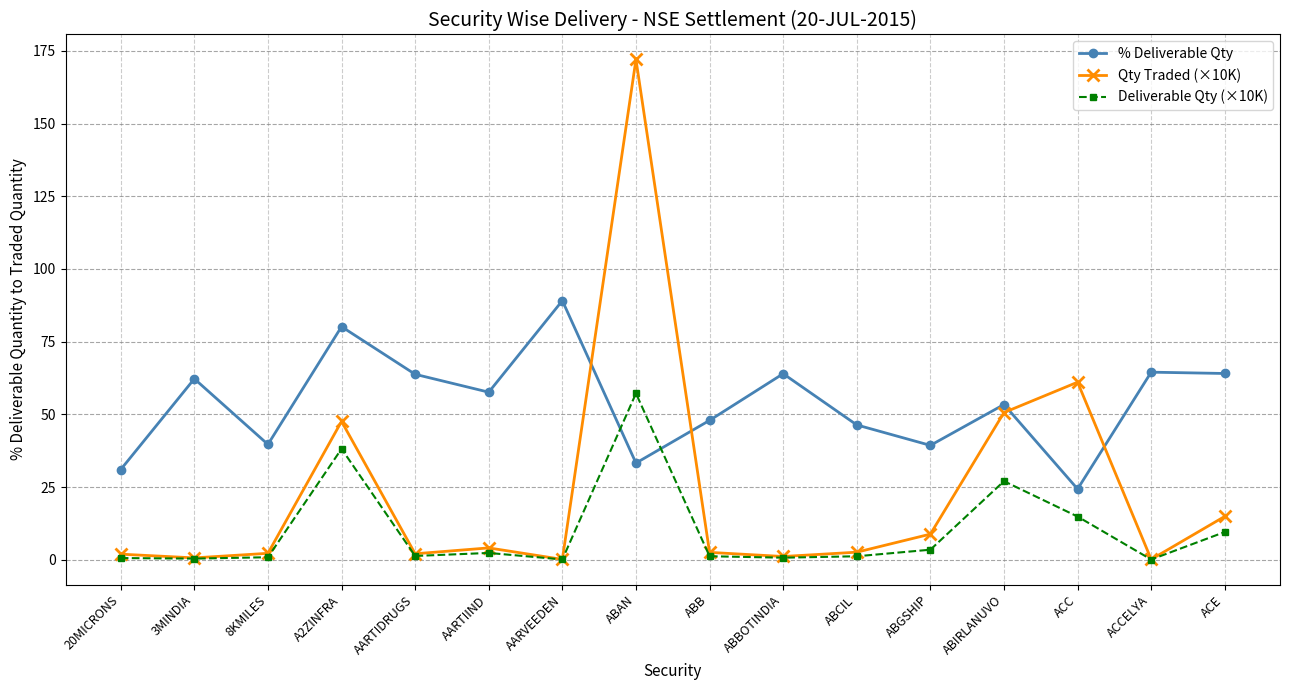

Where is the first local maximum for Qty Traded (×10K)?

A2ZINFRA